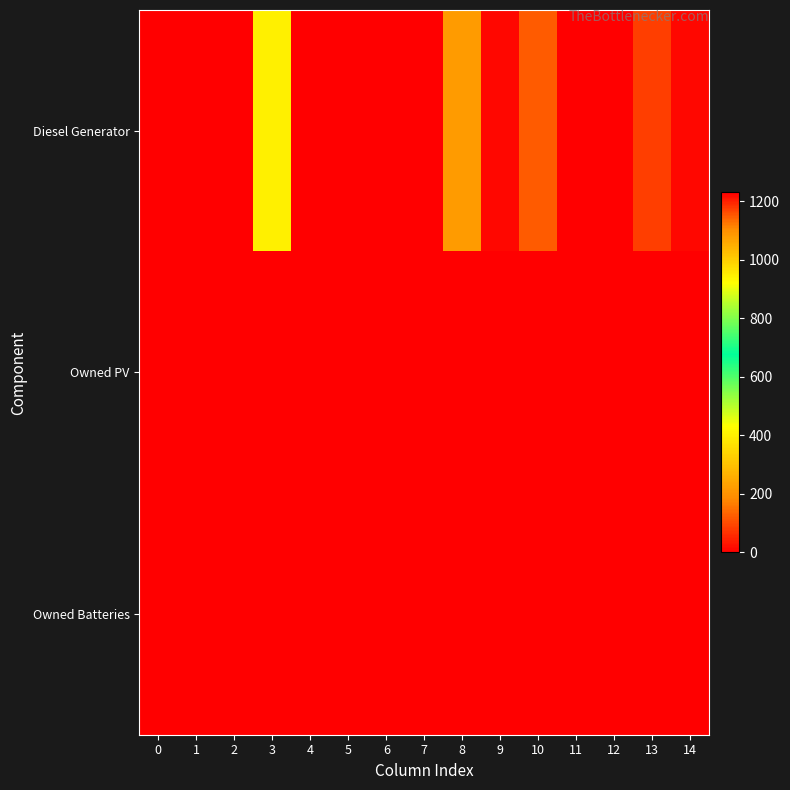

Reading left to right, list all the values displayed in this chart.

Diesel Generator: 0=0.0	1=0.0	2=0.0	3=400.0	4=0.0	5=0.0	6=0.0	7=0.0	8=217.0	9=12.0	10=121.0	11=0.0	12=0.0	13=84.0	14=12.0
Owned PV: 0=0.0	1=0.0	2=0.0	3=0.0	4=0.0	5=0.0	6=0.0	7=0.0	8=0.0	9=0.0	10=0.0	11=0.0	12=0.0	13=0.0	14=0.0
Owned Batteries: 0=0.0	1=0.0	2=0.0	3=0.0	4=0.0	5=0.0	6=0.0	7=0.0	8=1231.0	9=0.0	10=0.0	11=0.0	12=0.0	13=0.0	14=0.0